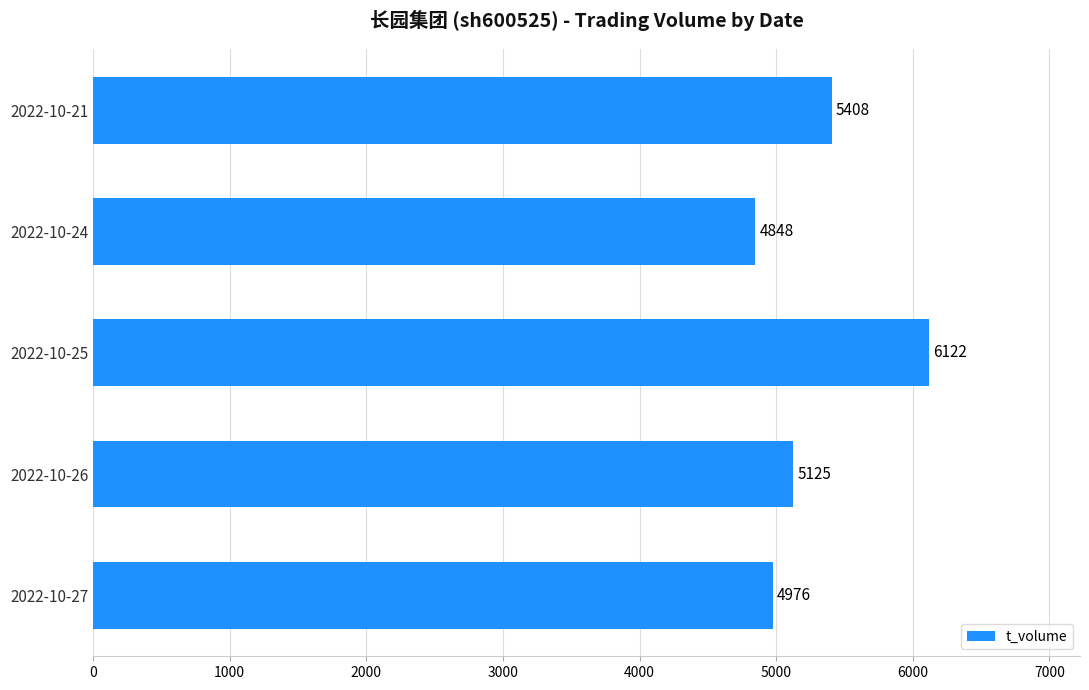

Rank the categories by value from lowest to highest.

2022-10-24, 2022-10-27, 2022-10-26, 2022-10-21, 2022-10-25